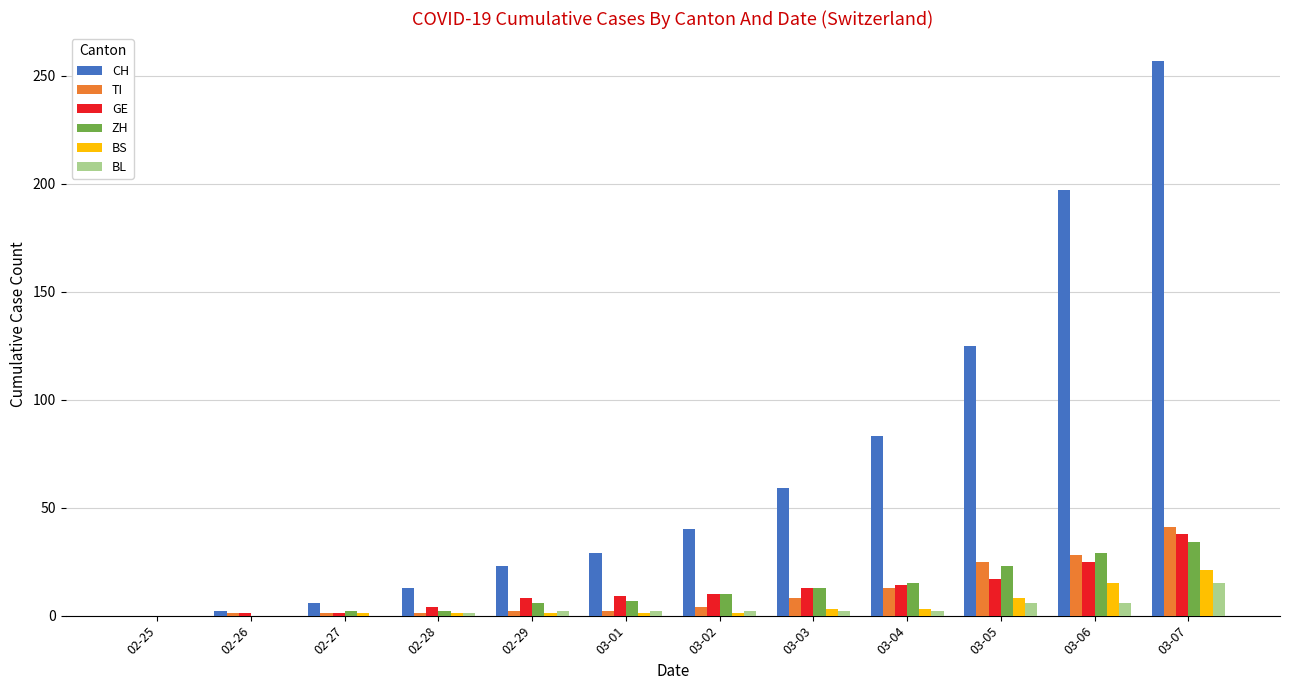

What is the sum of all TI values?

126